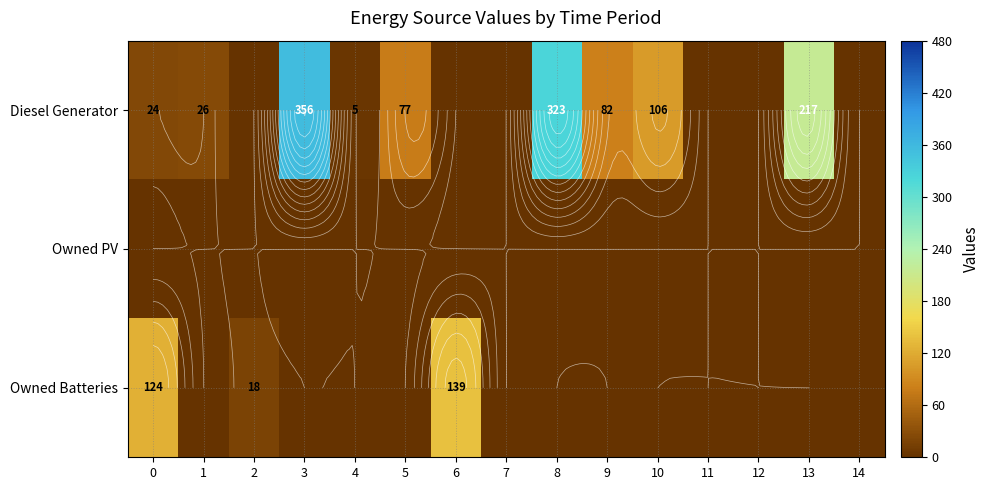

How many values in the Owned Batteries series exceed 0?

3